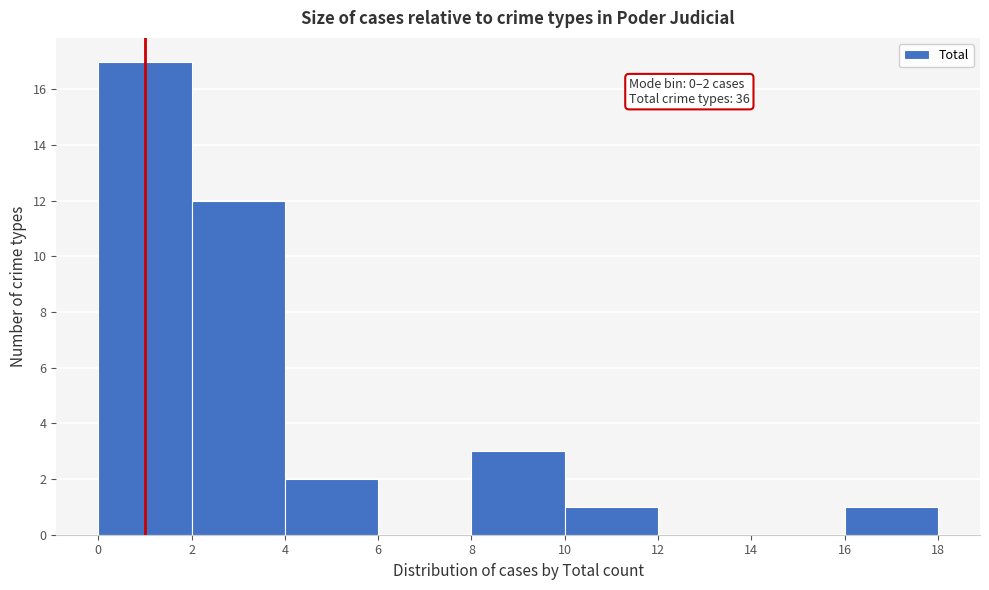

Over which range of the x-axis is the bar tallest?

0 to 2